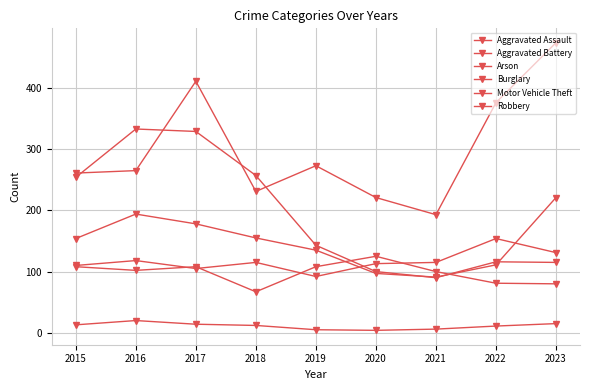

How many lines are shown in the chart?

6